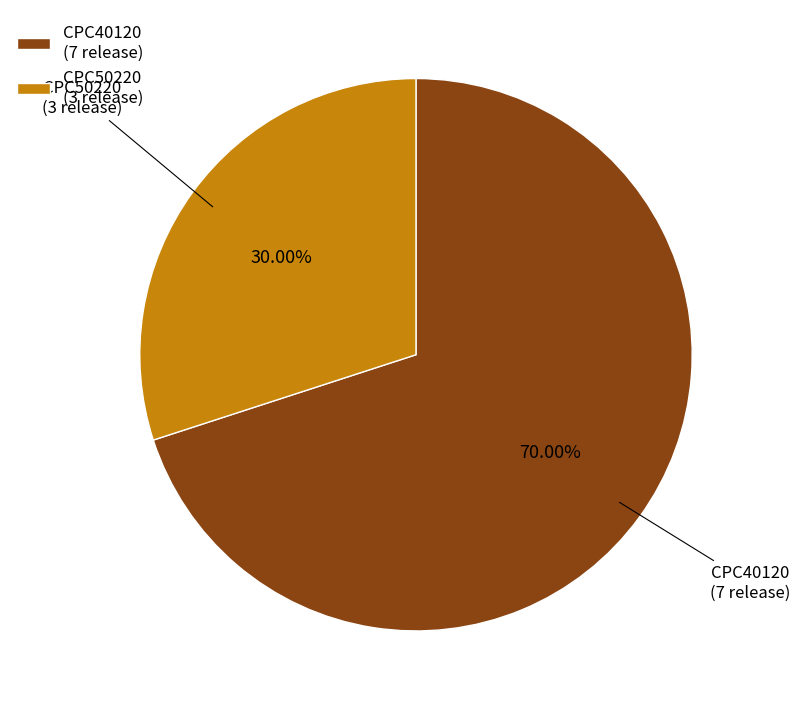

To the nearest percent, what percentage of the pie is CPC40120?

70%